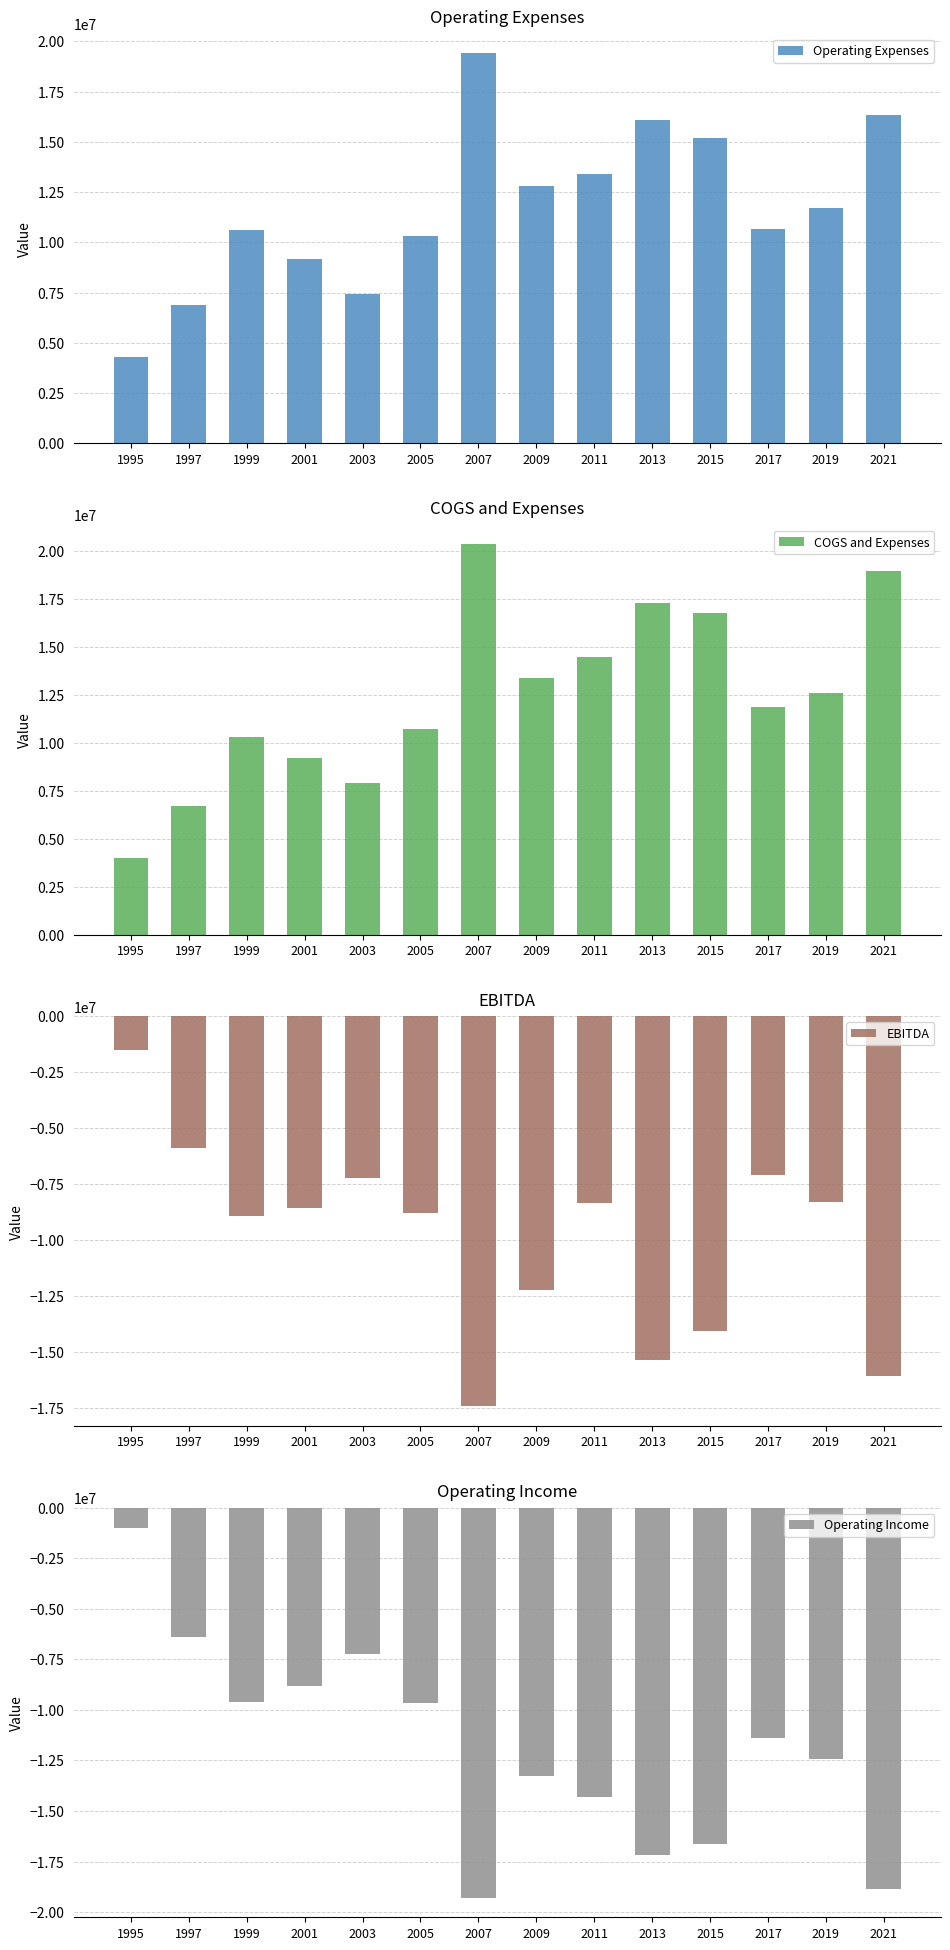

The value of Operating Income at 2019 is -12443000. True or false?

True